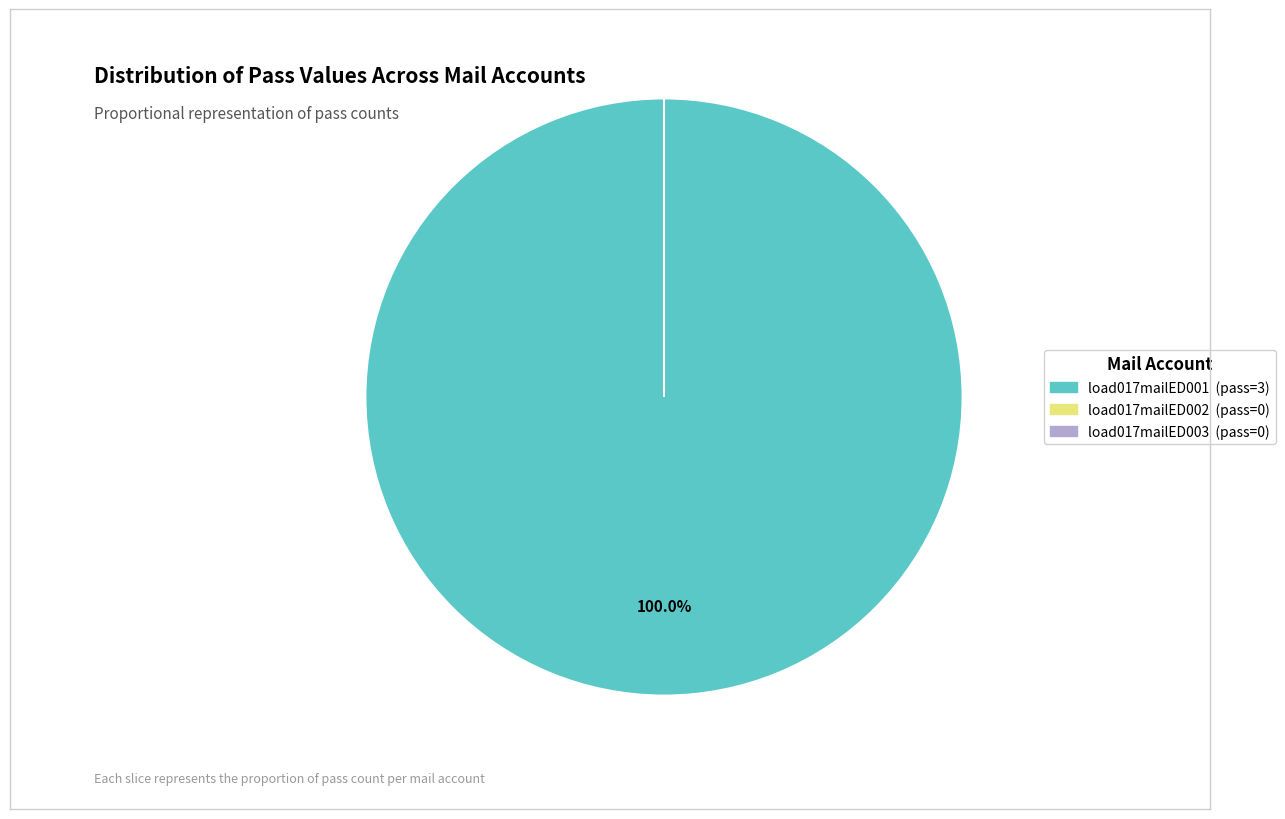

Is there a majority slice in this chart?

Yes